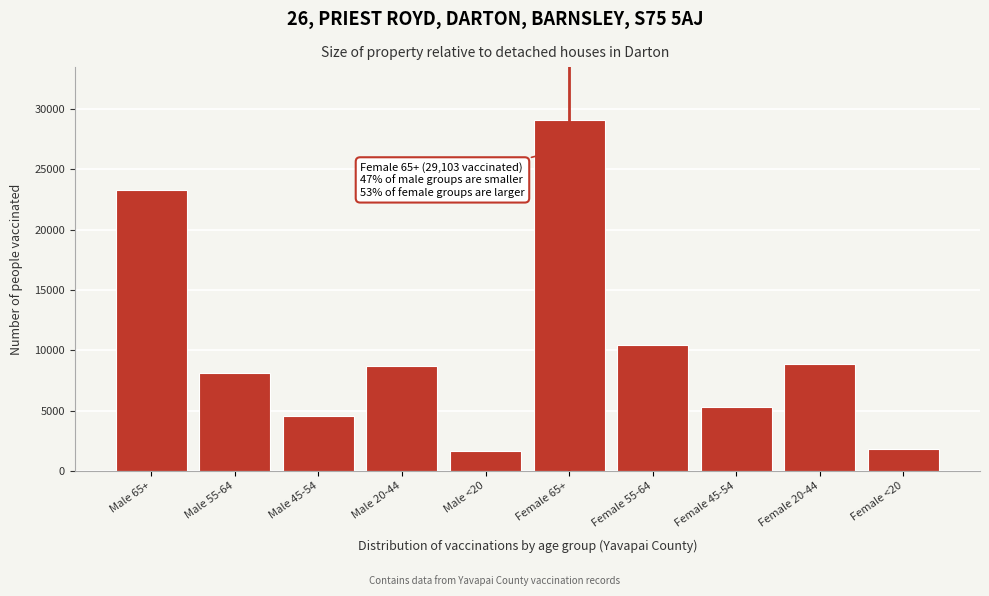

Reading right to left, what are all the values shown in this chart?

1789	8869	5329	10433	29103	1609	8676	4541	8072	23307